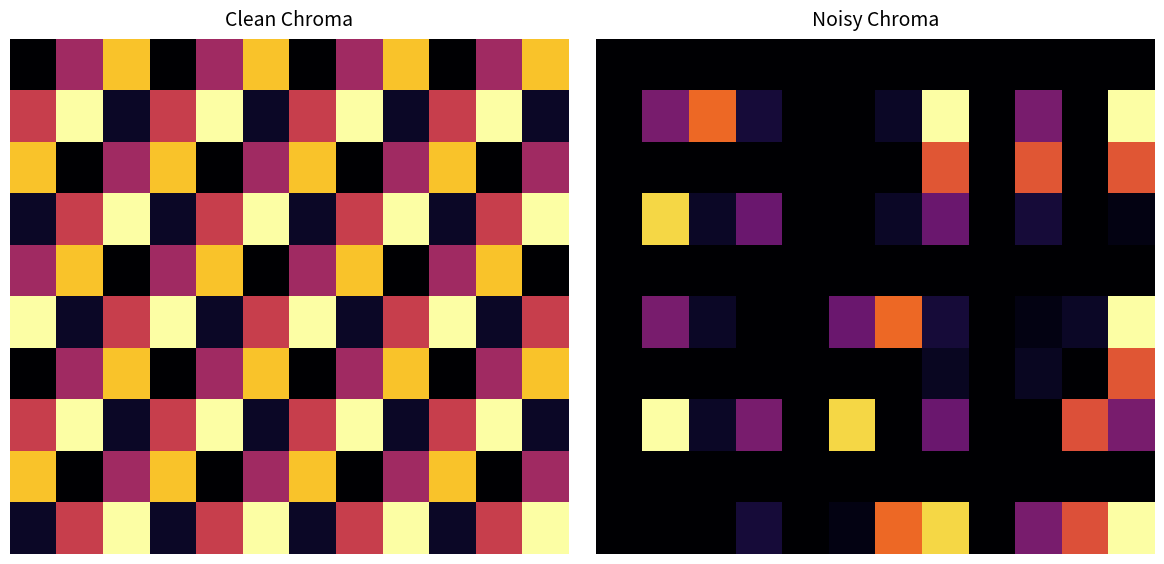

True or false: 6 has a value of 0.0 at 8.

True